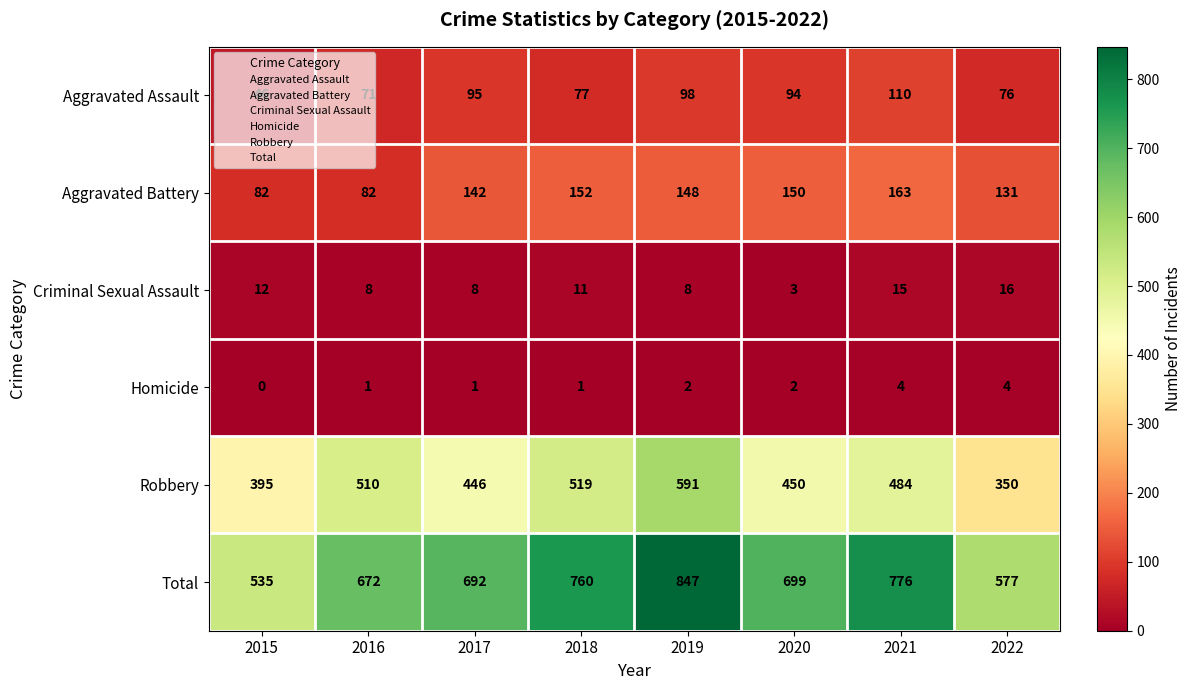

Which label corresponds to the largest value in the chart?

2019